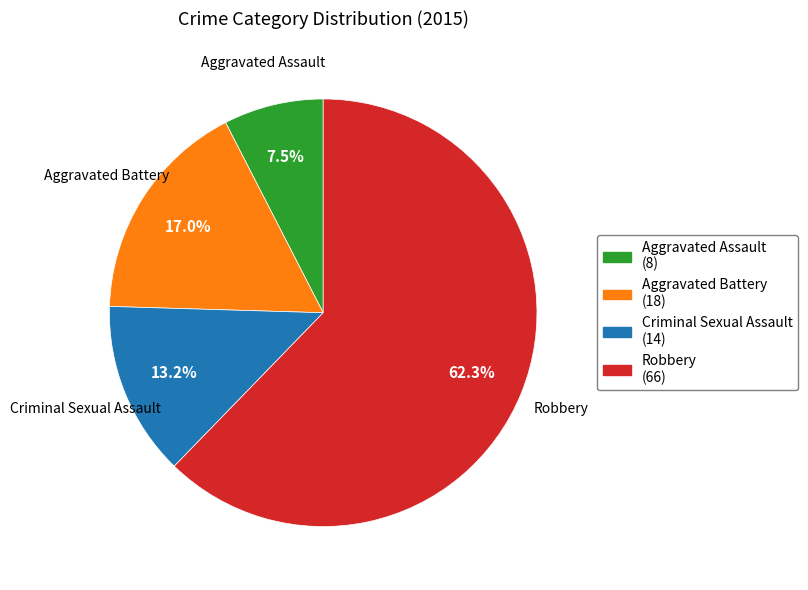

To the nearest percent, what percentage of the pie is Robbery?

62%